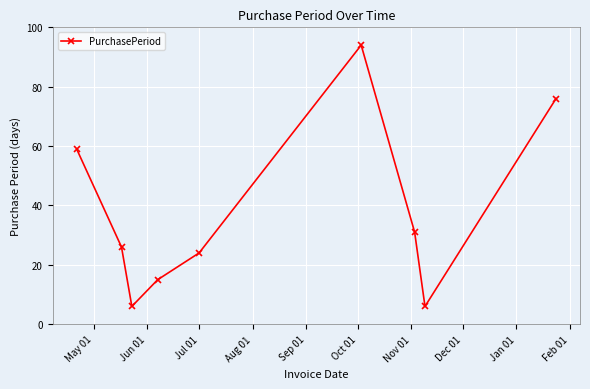

What is the maximum value shown in the chart?

94